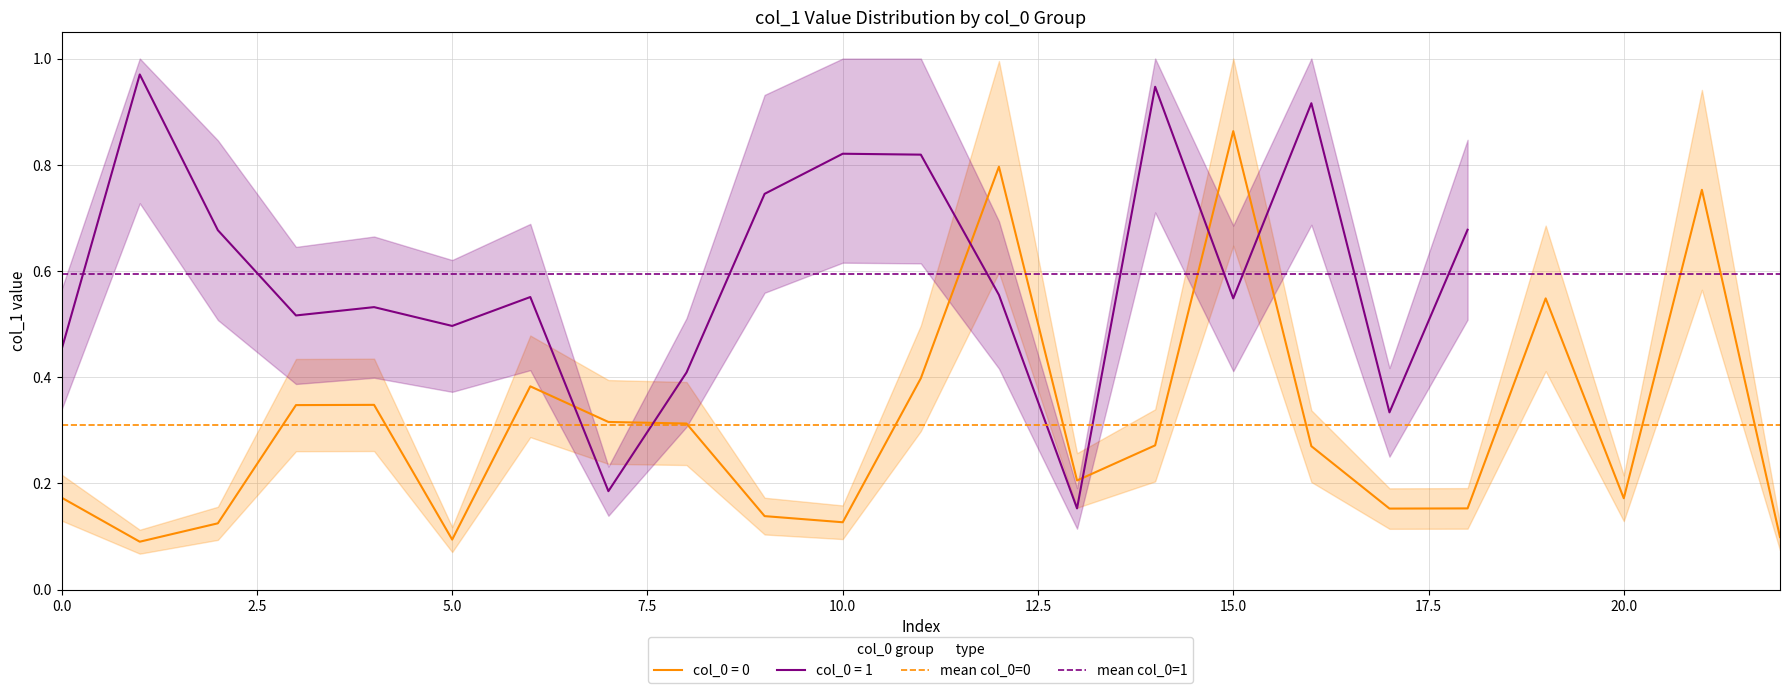

True or false: col_0 = 0 has a value of 0.3 at 0.0.

False